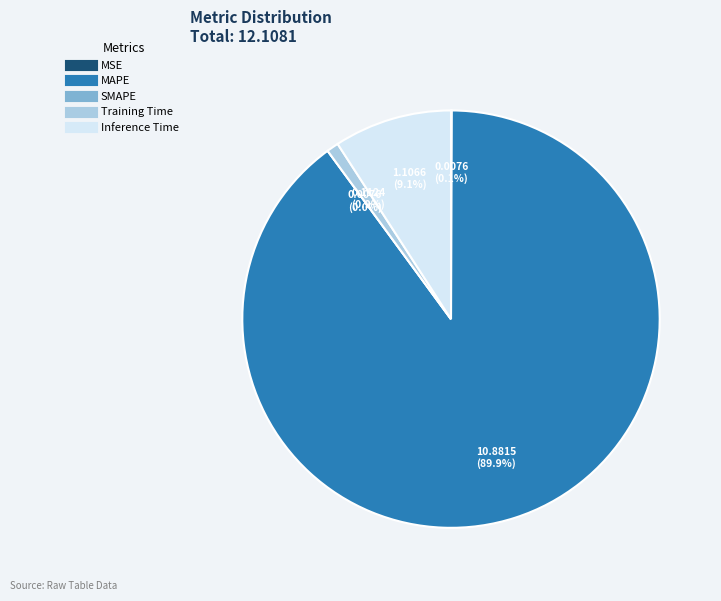

Does MAPE represent more than half of the total?

Yes